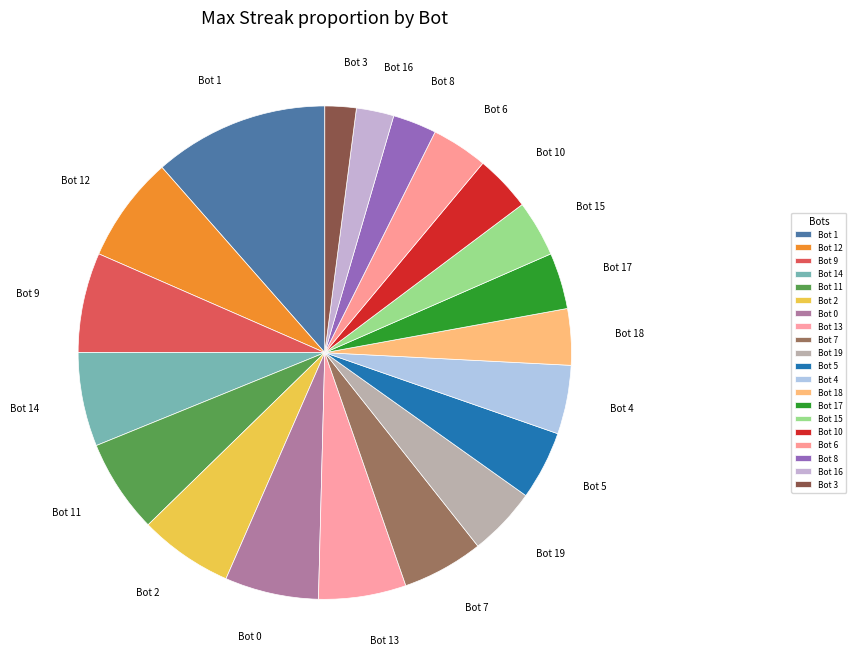

Combined, what portion of the pie is Bot 9 and Bot 8?

9.4%